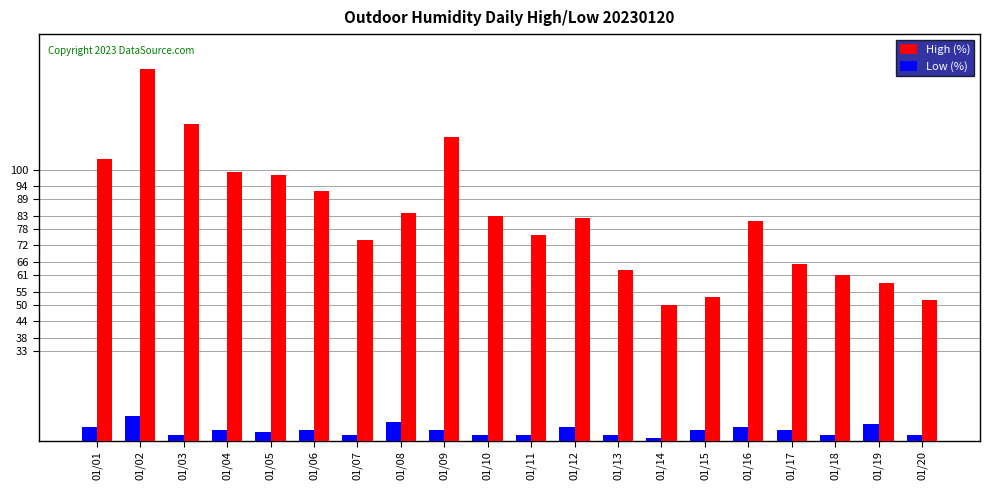

How many series are shown in this chart?

2